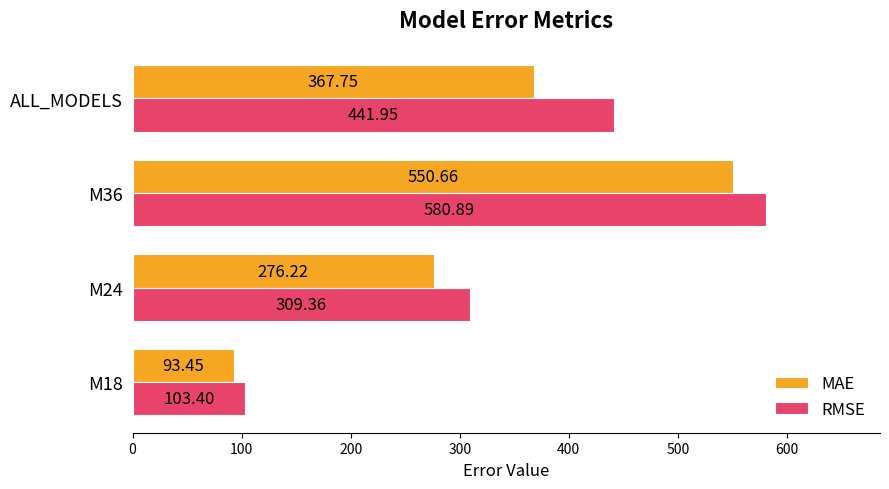

At which label is RMSE closest to 342?

M24